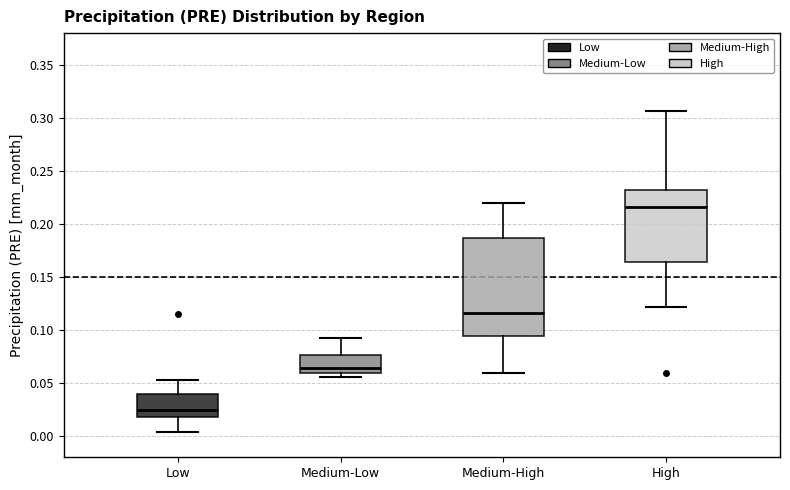

Which box's median line is the lowest?

Low